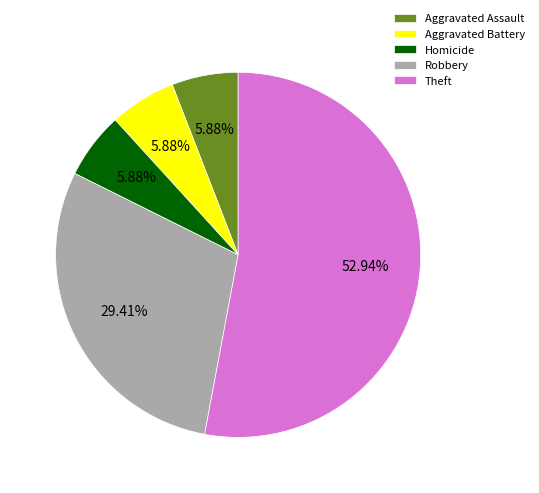

What percentage is NOT represented by Aggravated Battery?

94.1%